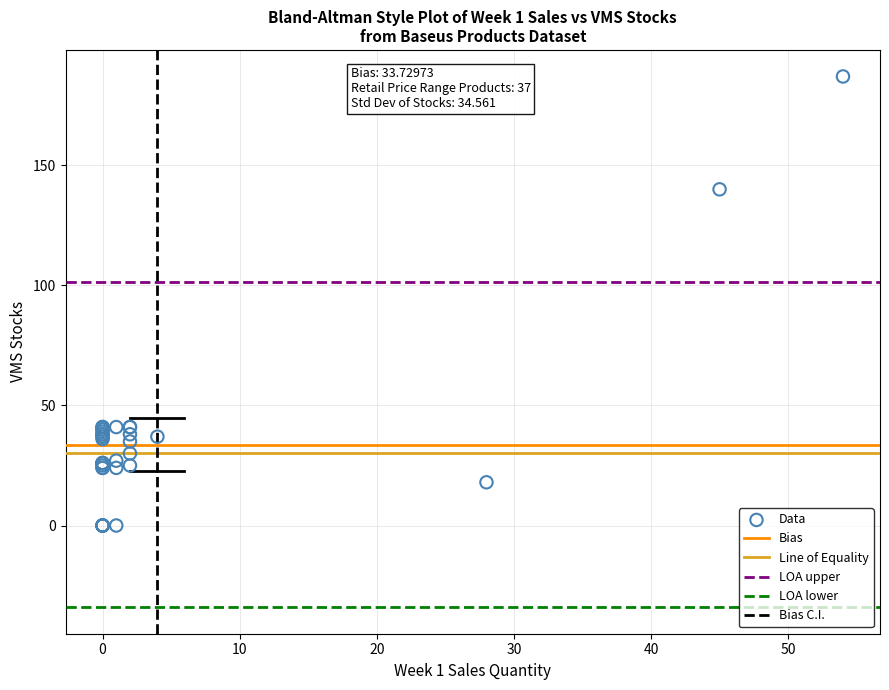

What Y value in the scatter plot is closest to 93?

140